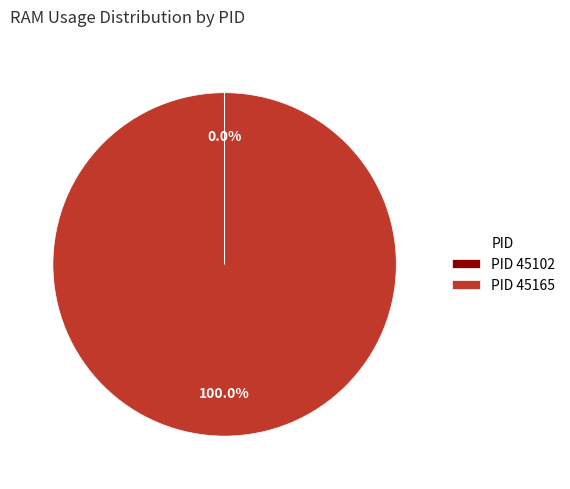

Does PID 45165 represent more than half of the total?

Yes